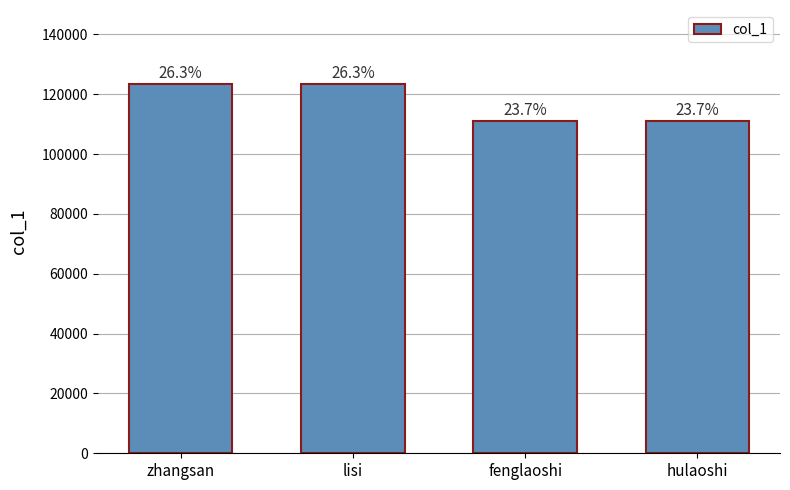

Where is the data nearest to the value 117283?

fenglaoshi